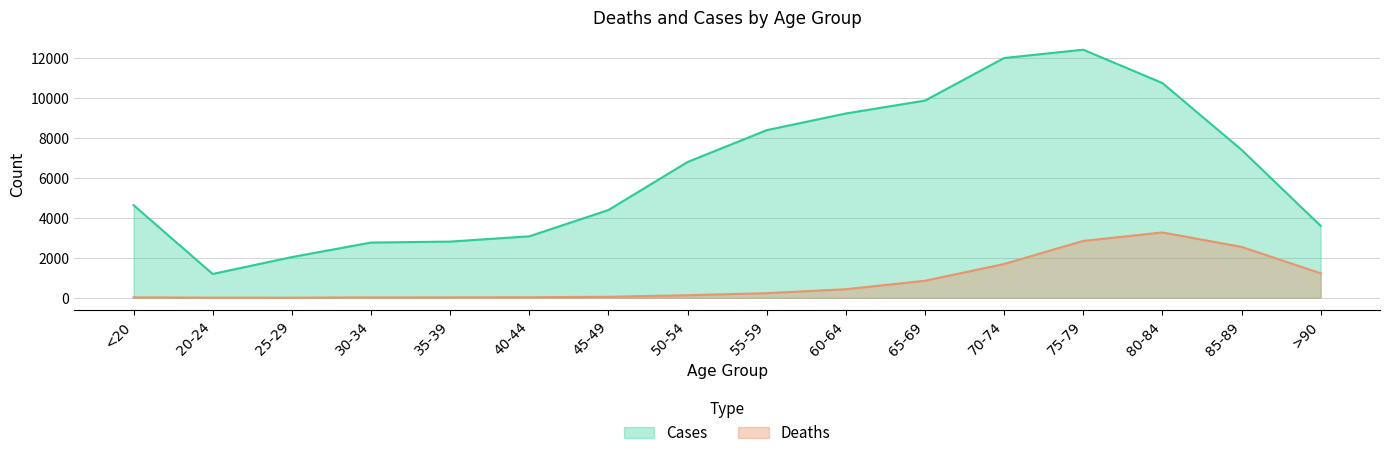

What is the average value of the Cases series?

6343